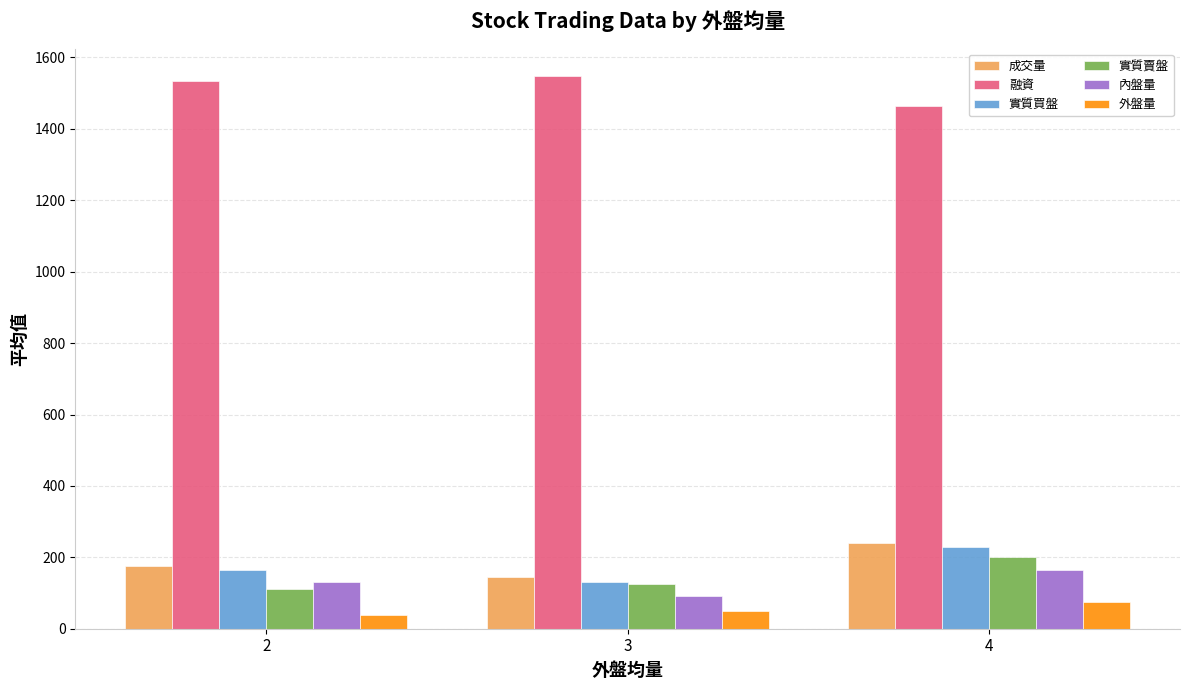

True or false: 內盤量 has a value of 164.0 at 4.

True